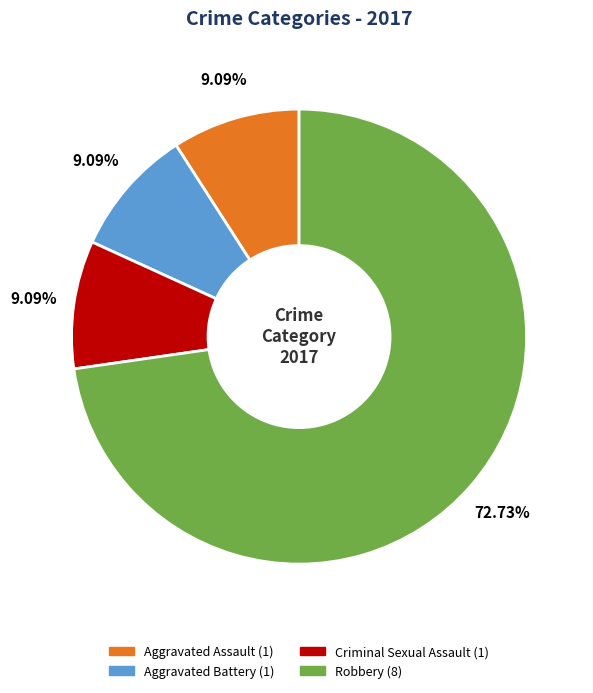

Is it true that Aggravated Assault is 9% of the pie?

True